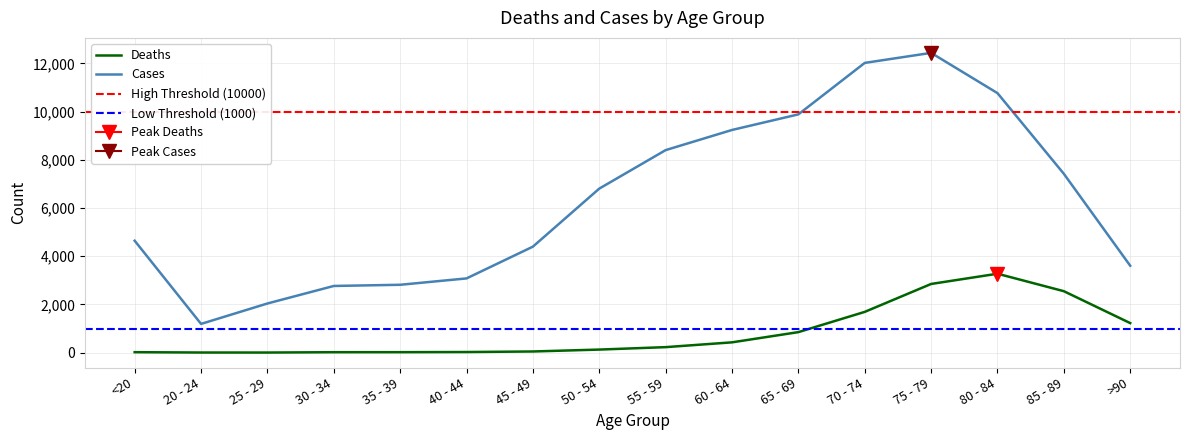

How many data points in Deaths are less than 227?

8